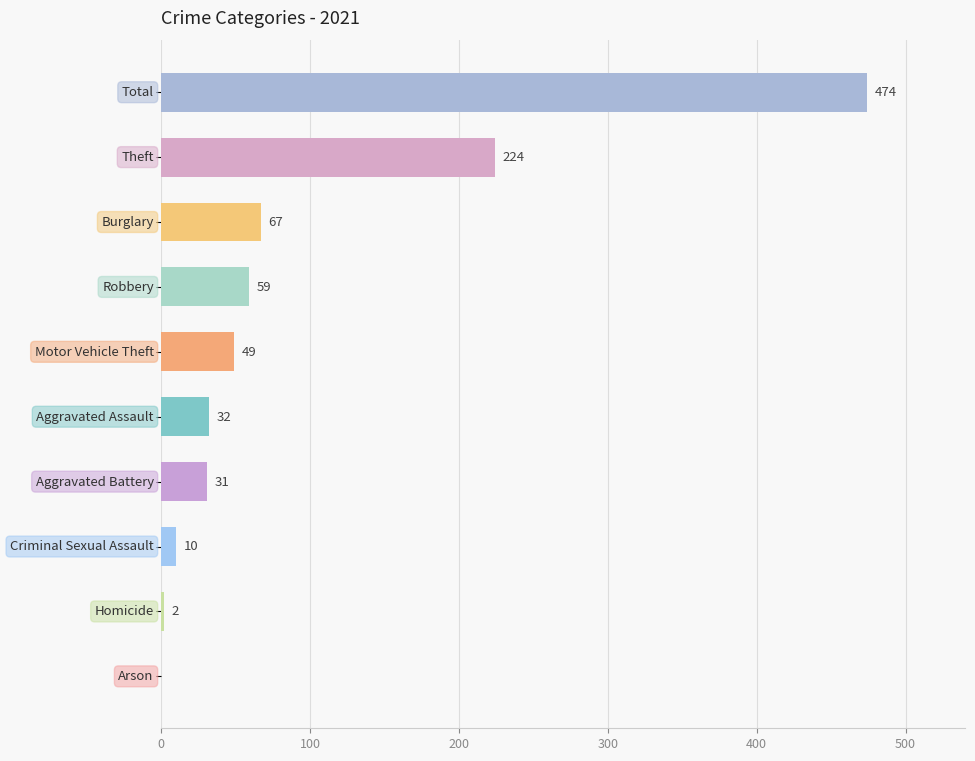

What is the maximum value shown in the chart?

474